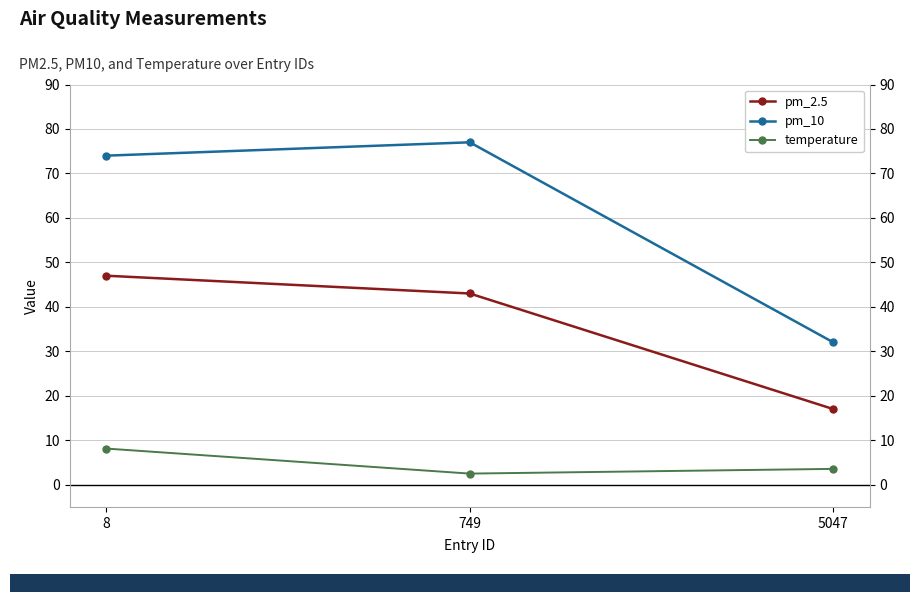

At how many categories does at least one series exceed 72?

2